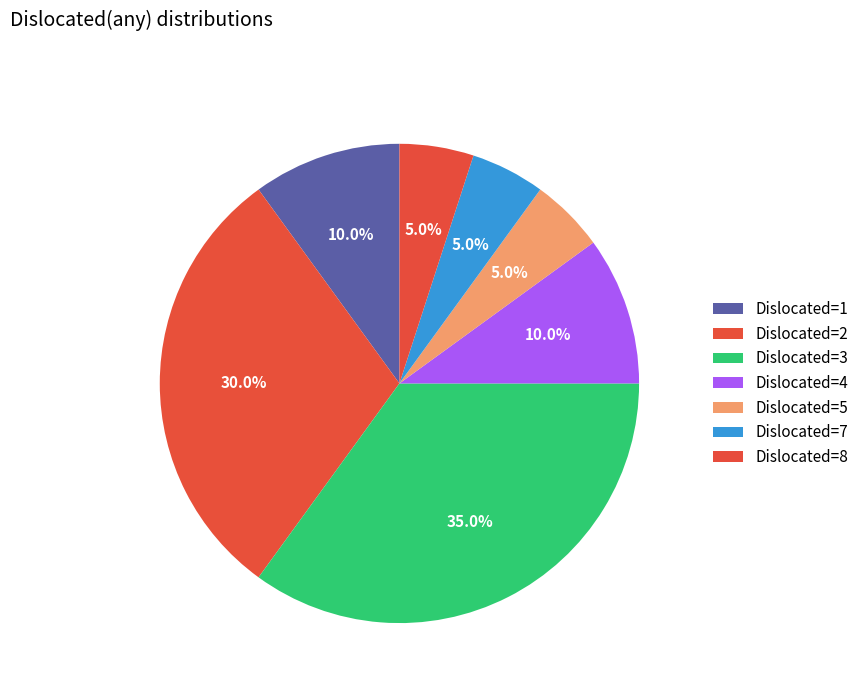

How many segments does this pie chart have?

7